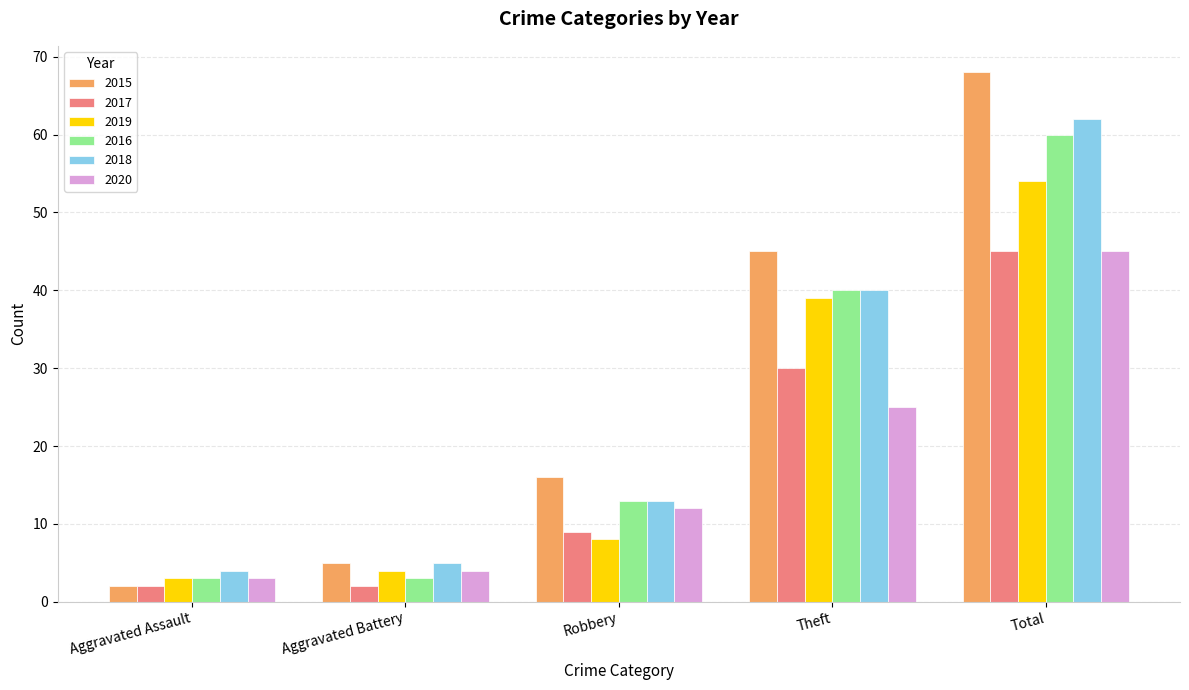

At which label does 2016 reach its peak?

Total